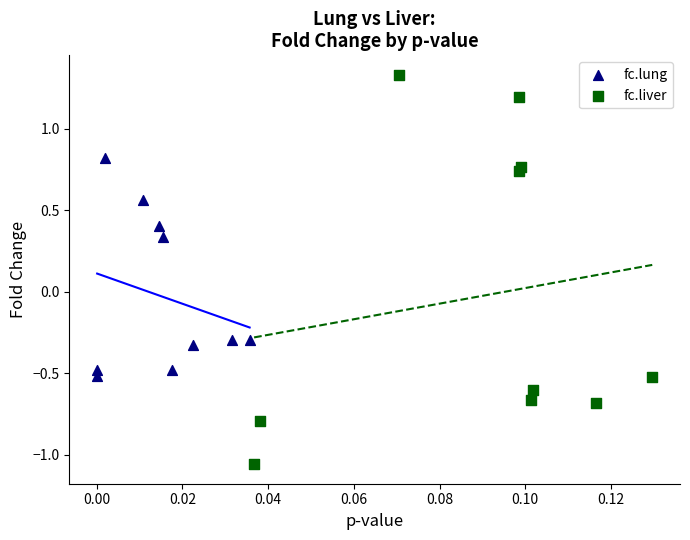

Which series contains the highest Y value?

fc.liver